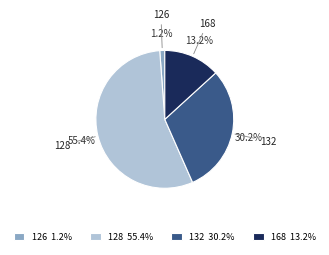

How many segments does this pie chart have?

4